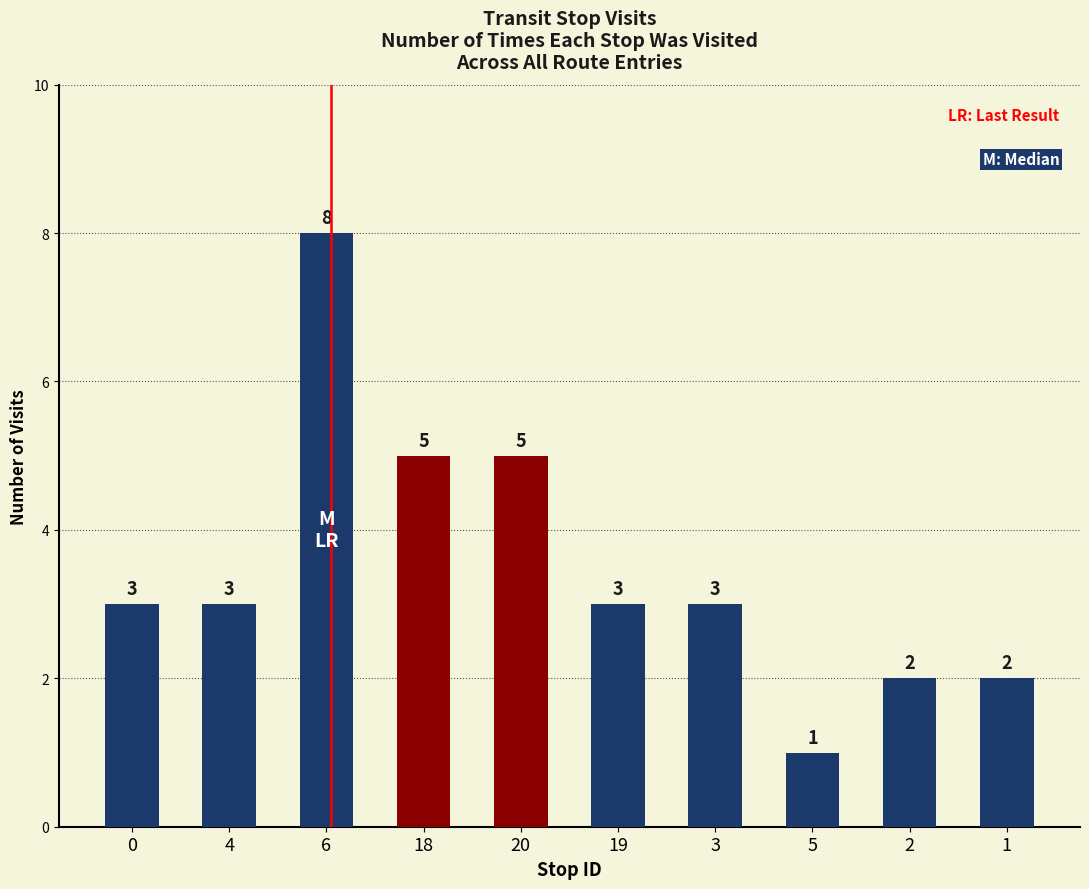

At which category does the chart reach its peak across all series?

6